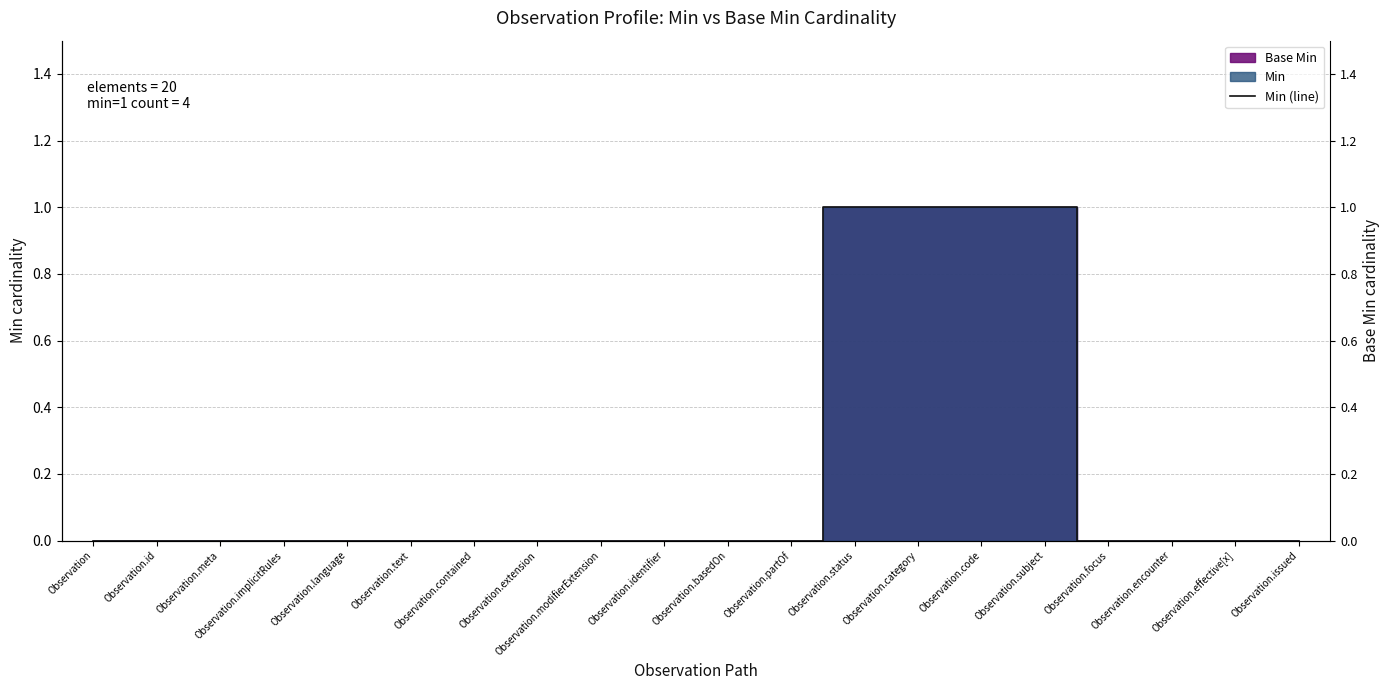

True or false: the data has more than 0 interior local peaks.

False